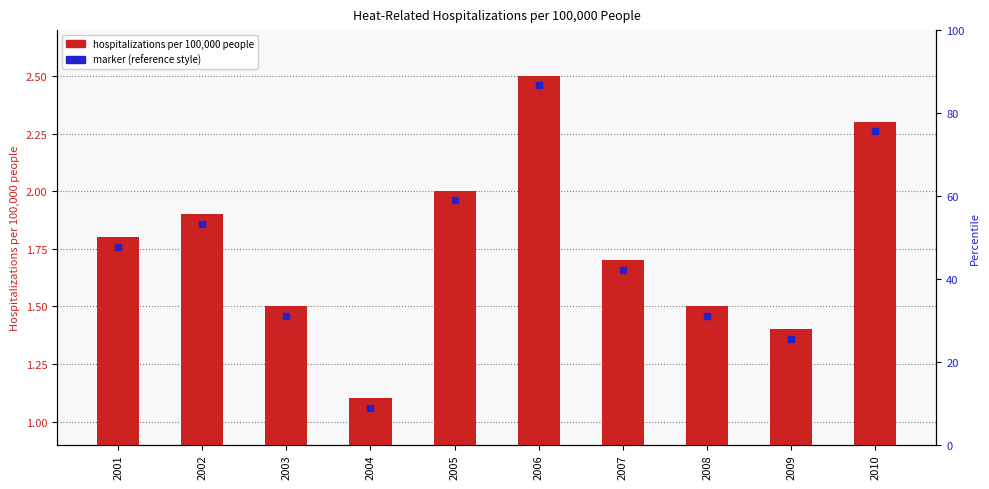

Is the value of Hospitalizations per 100,000 people at 2005 greater than the value of Marker (reference style) at 2004?

Yes